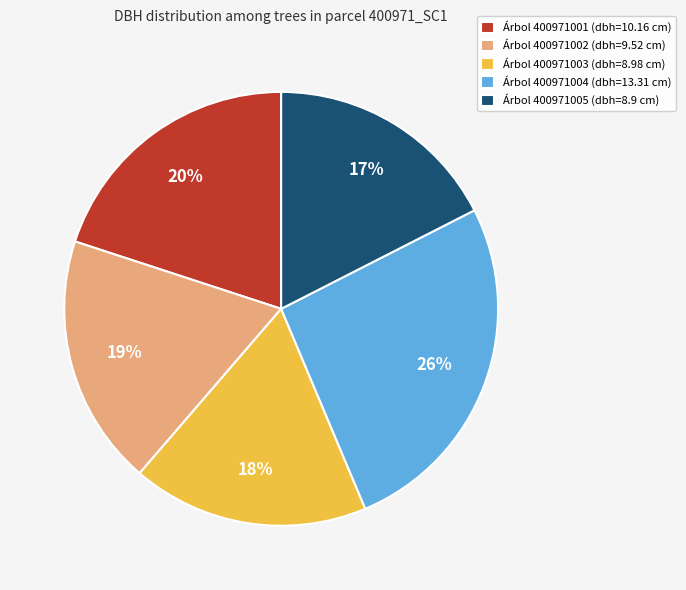

Is the sum of Árbol 400971003 (dbh=8.98 cm) and Árbol 400971005 (dbh=8.9 cm) greater than half?

No